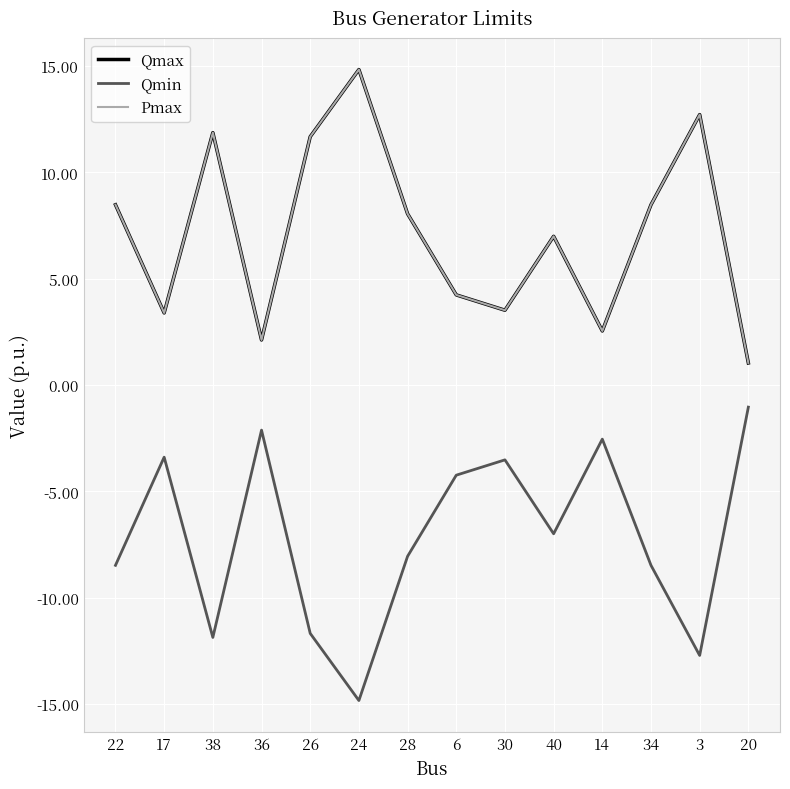

At which category is the sum across all series the highest?

24